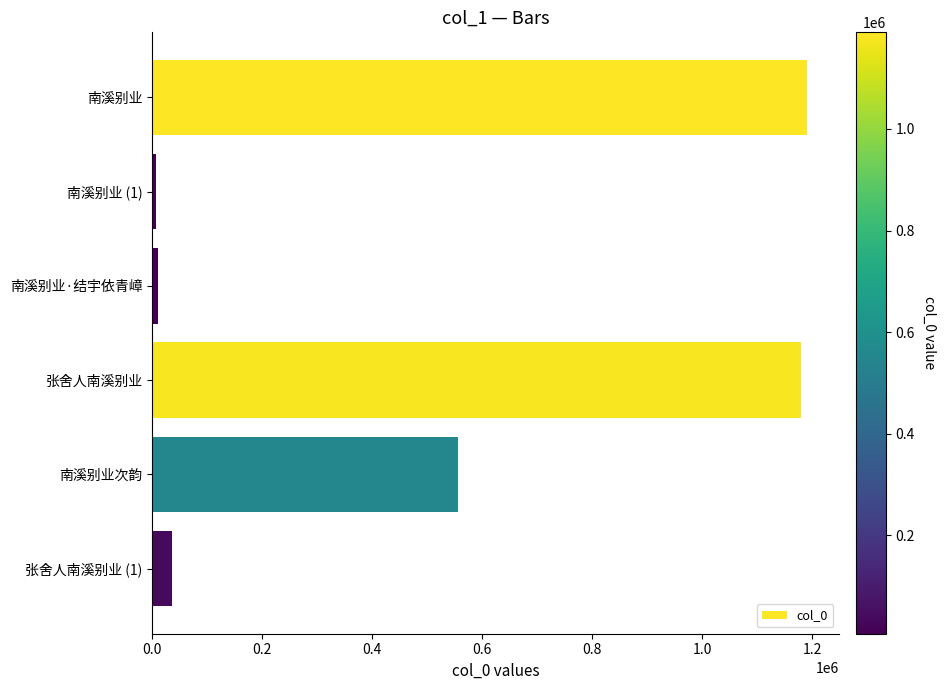

How many values are below 555403?

3